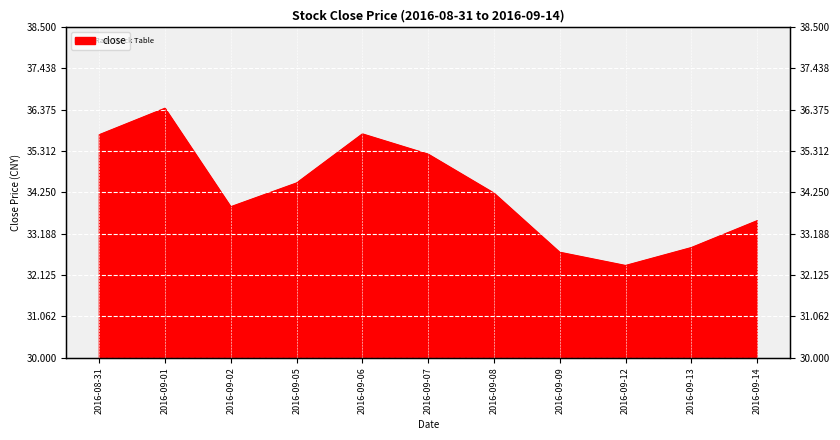

At which category does the data reach its first local valley?

2016-09-02